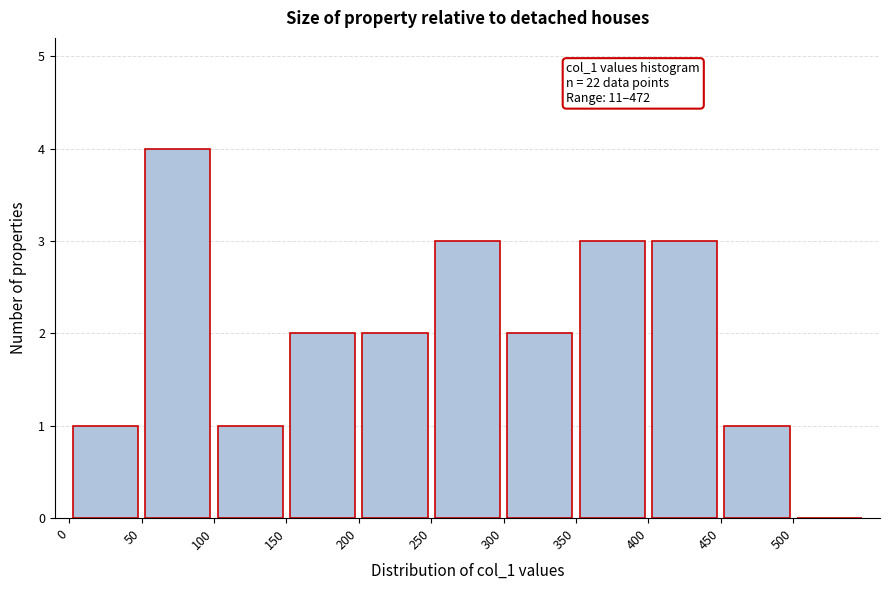

Which range on the x-axis has the tallest bar?

50 to 100